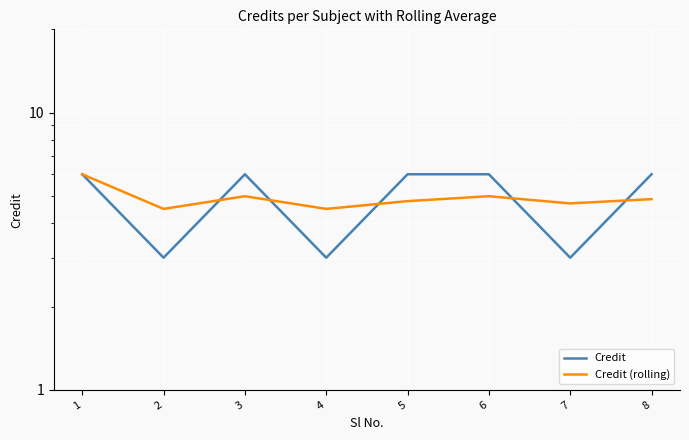

Is it true that Credit (rolling) equals 2.8 at 2?

False